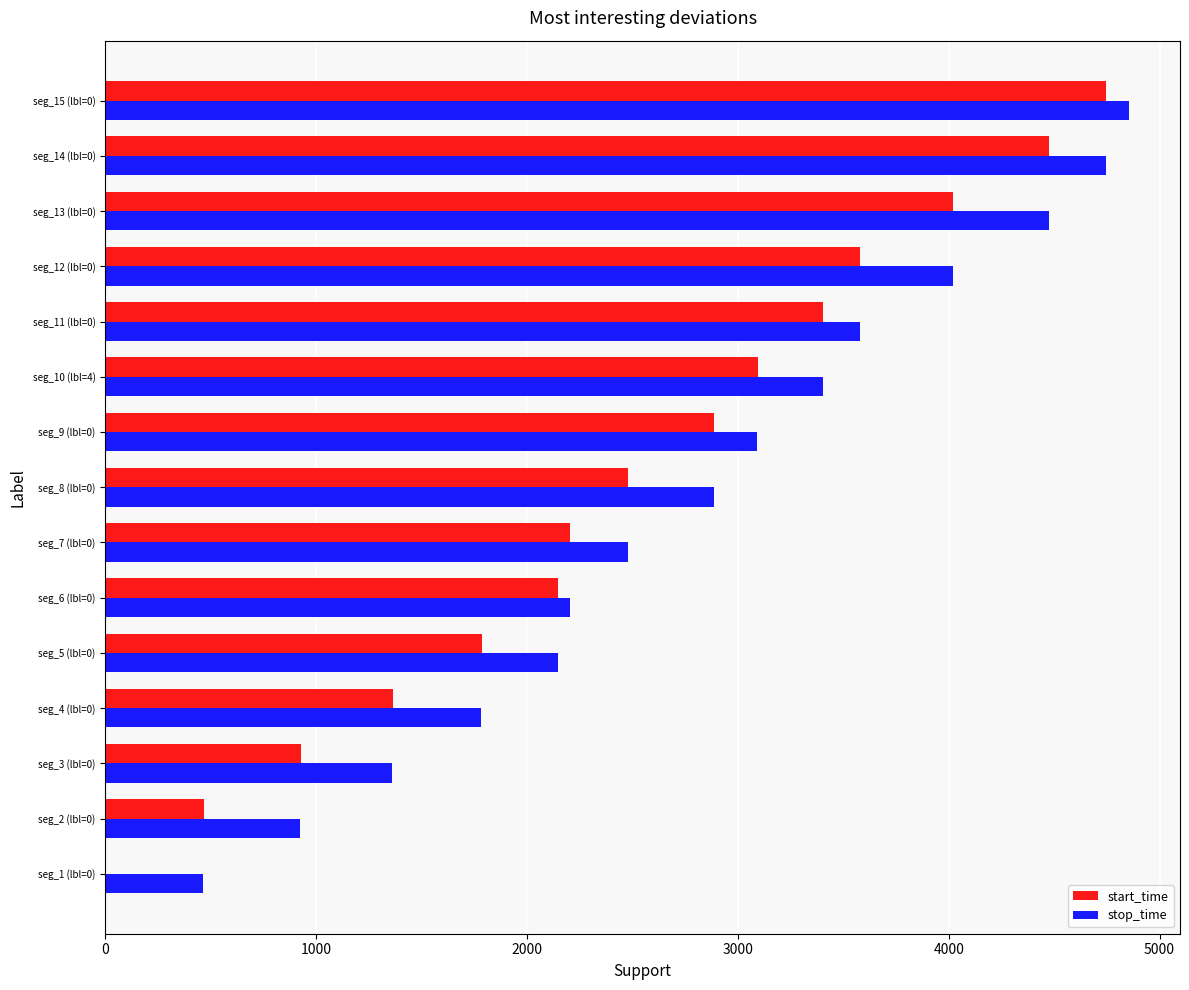

True or false: start_time has a value of 2479 at seg_8 (lbl=0).

True